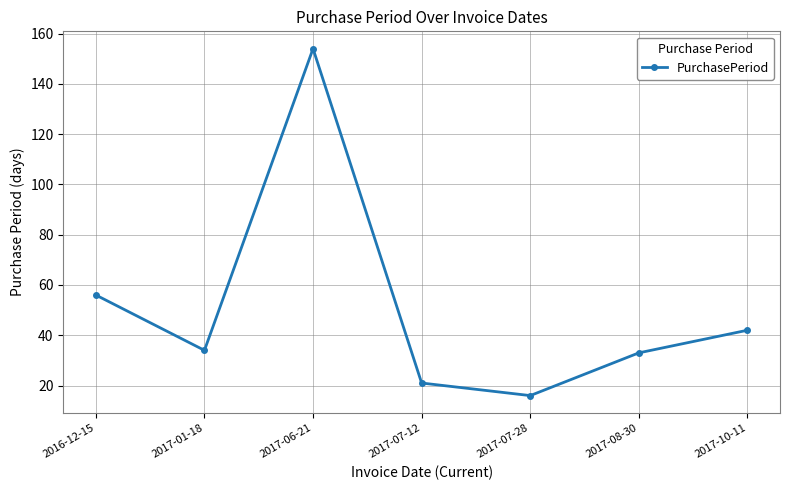

The chart shows a value of 22 at 2017-08-30. True or false?

False